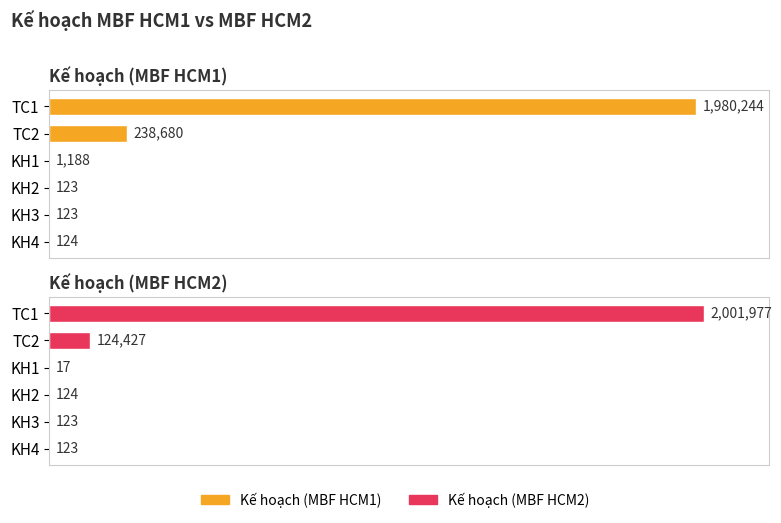

How many groups of bars are there?

6